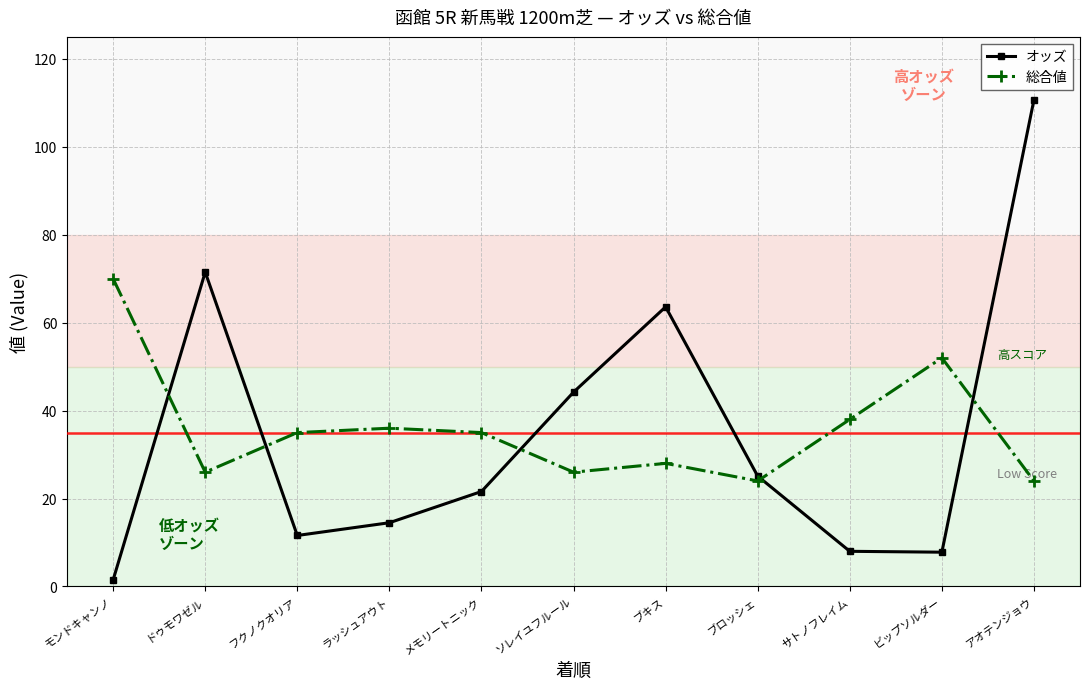

Is the value of オッズ at メモリートニック greater than the value of 総合値 at ラッシュアウト?

No